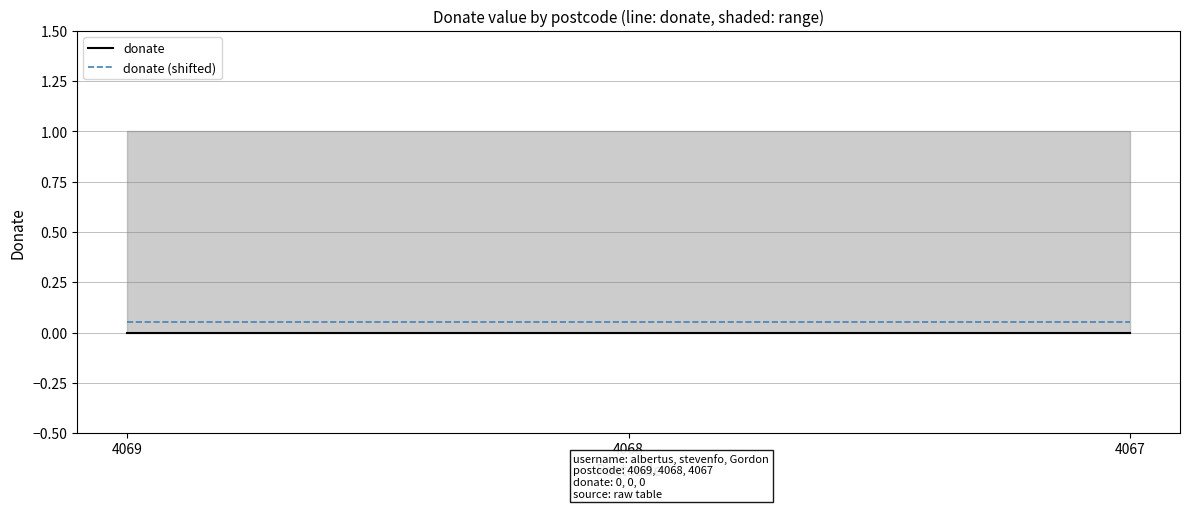

Is this an area chart (filled region under the line)?

No